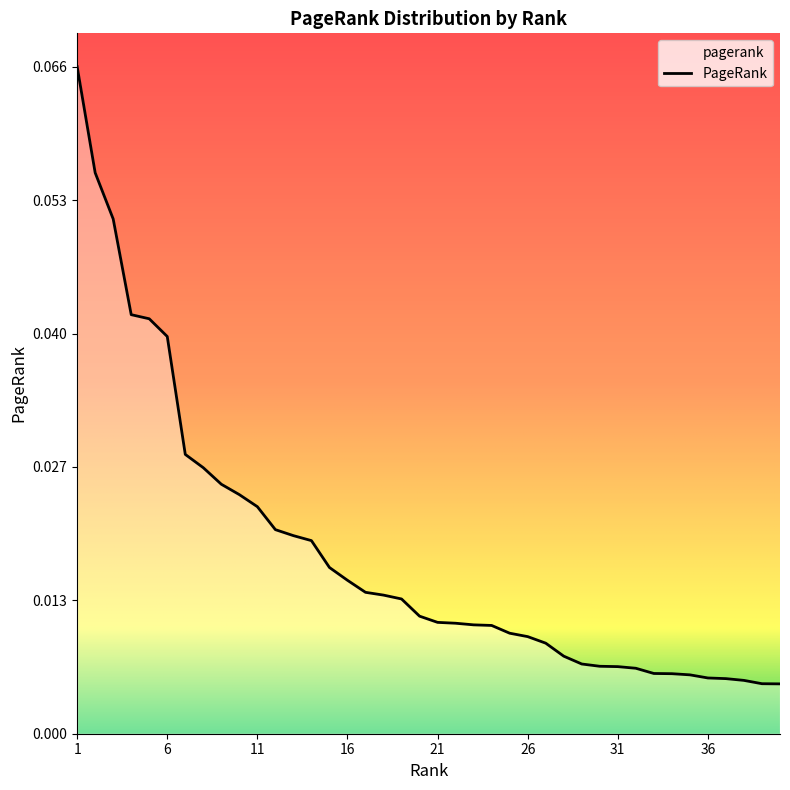

The value at 6 is 0.0. True or false?

True